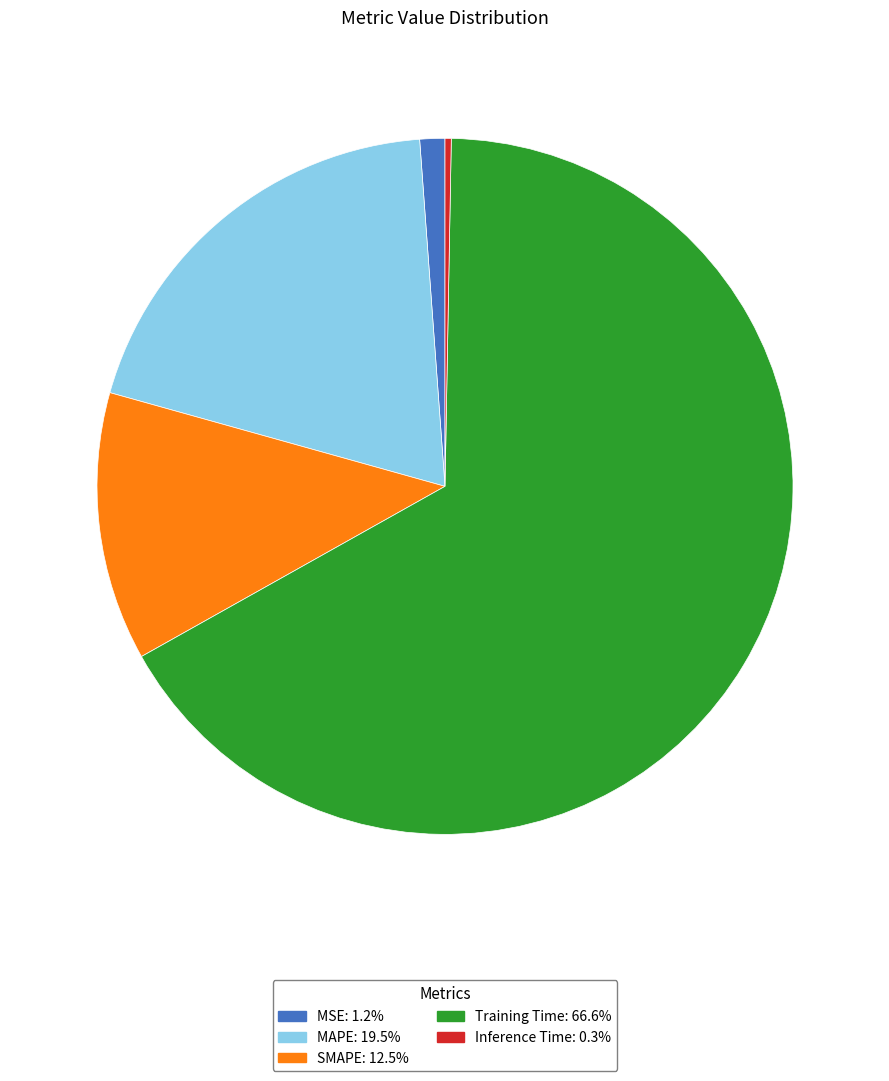

Is the sum of MAPE and MSE greater than half?

No